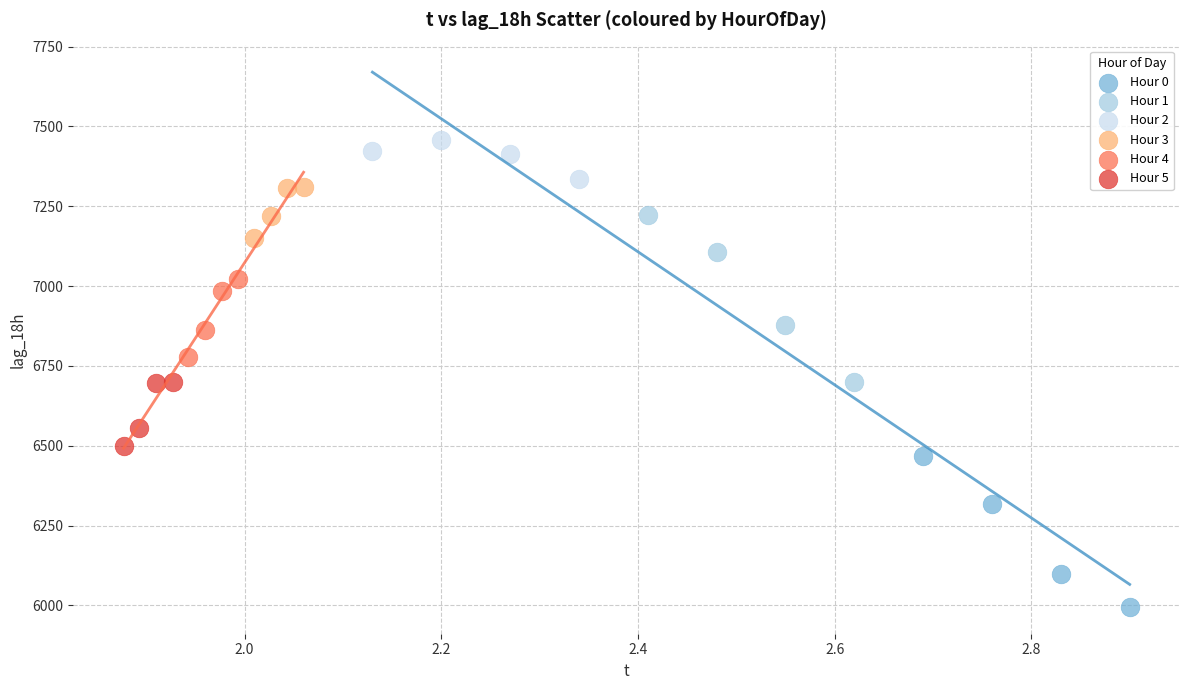

Which series has the largest Y range (max minus min)?

Hour 1